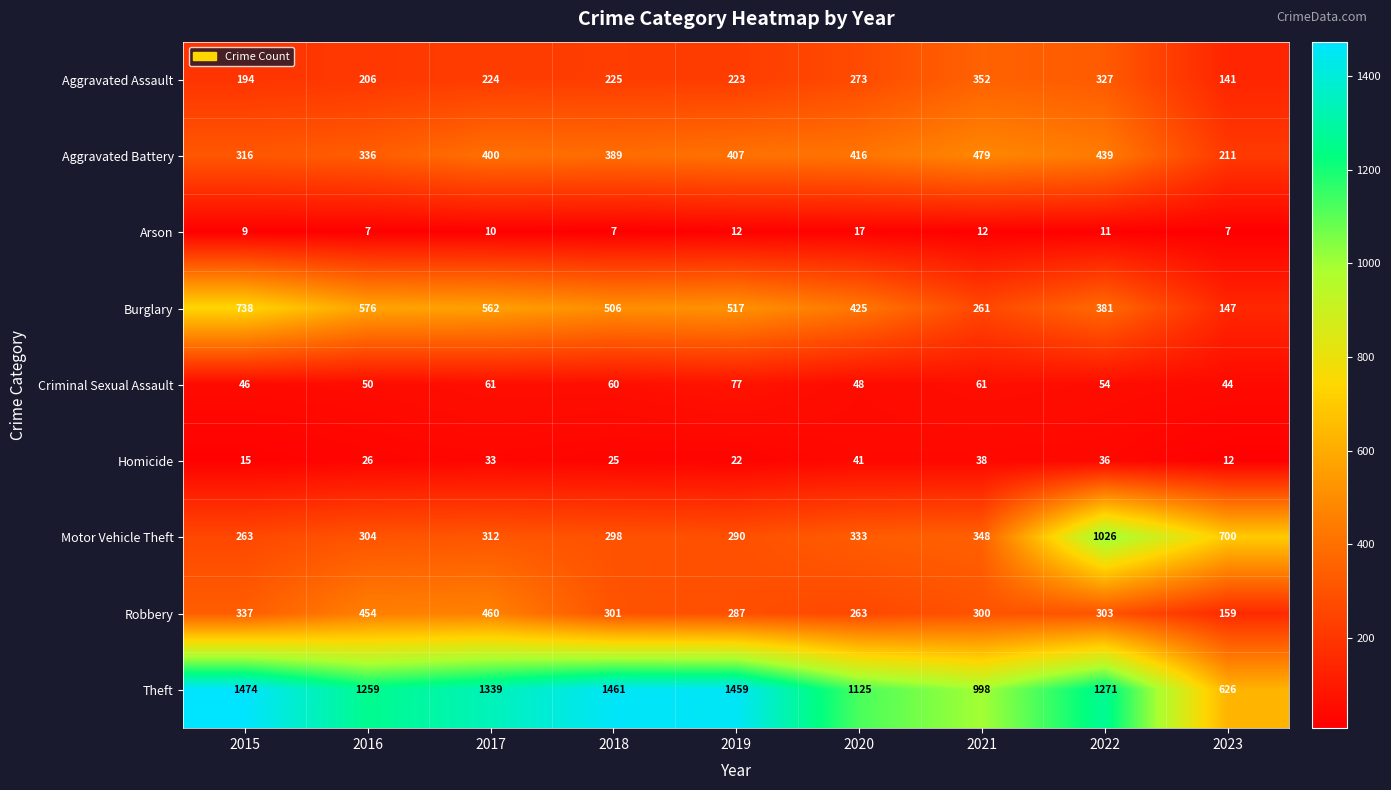

What is the greatest value displayed?

1474